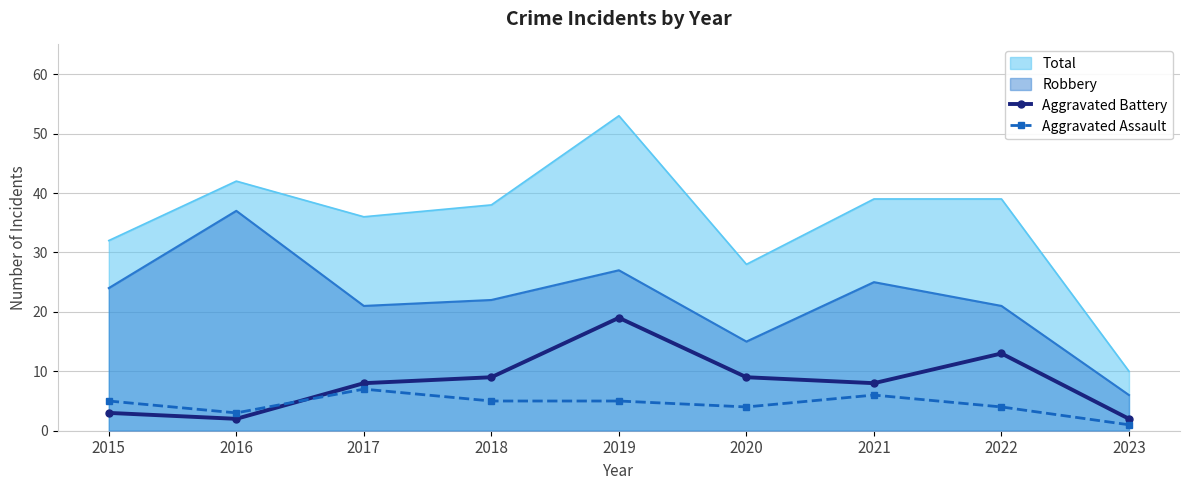

In Aggravated Assault, how many points are higher than both neighbors (excluding endpoints)?

2